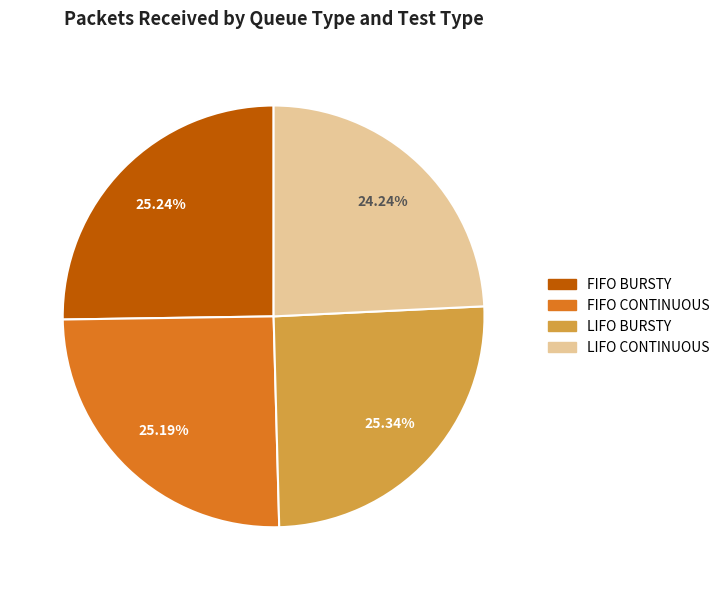

Is it true that FIFO CONTINUOUS is 25% of the pie?

True